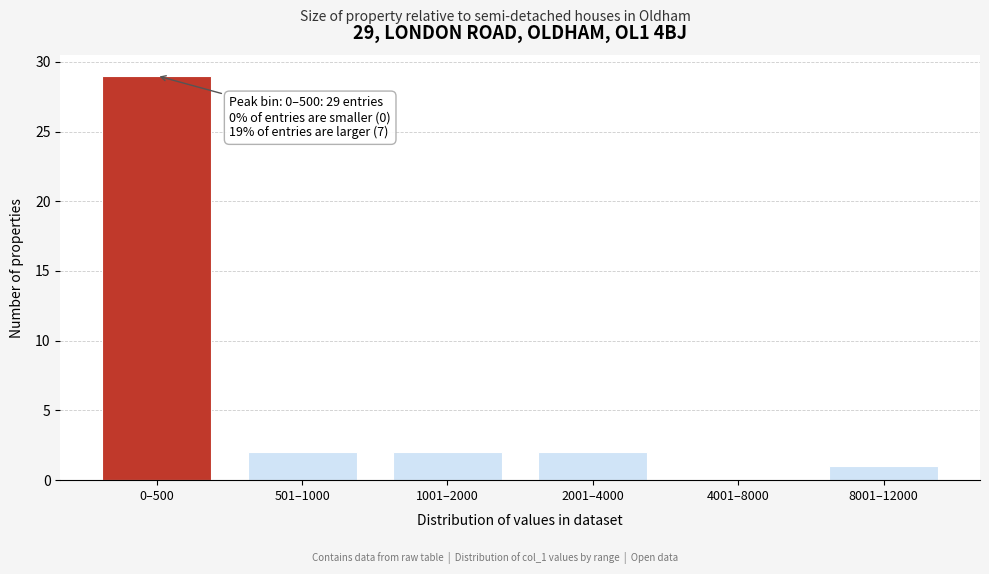

Reading left to right, transcribe all the data shown in this chart.

0–500=29	501–1000=2	1001–2000=2	2001–4000=2	4001–8000=0	8001–12000=1